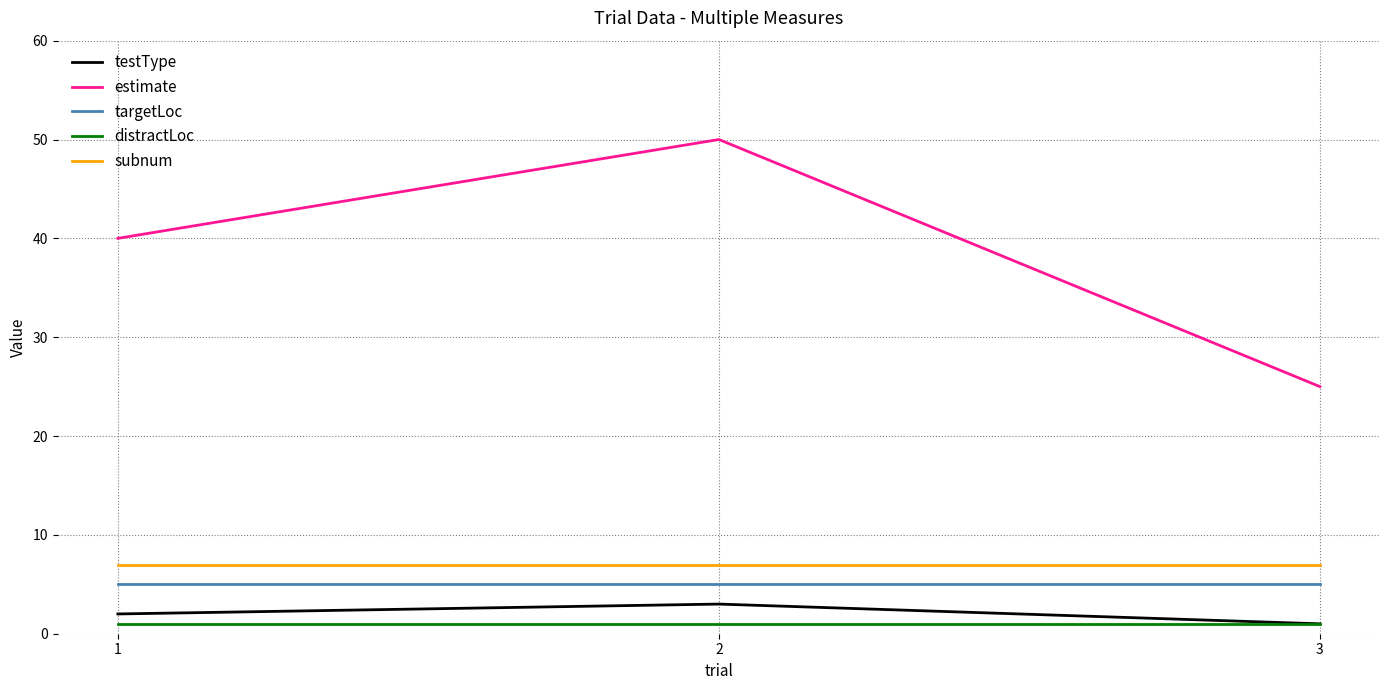

What is the total value across all series at 3?

39